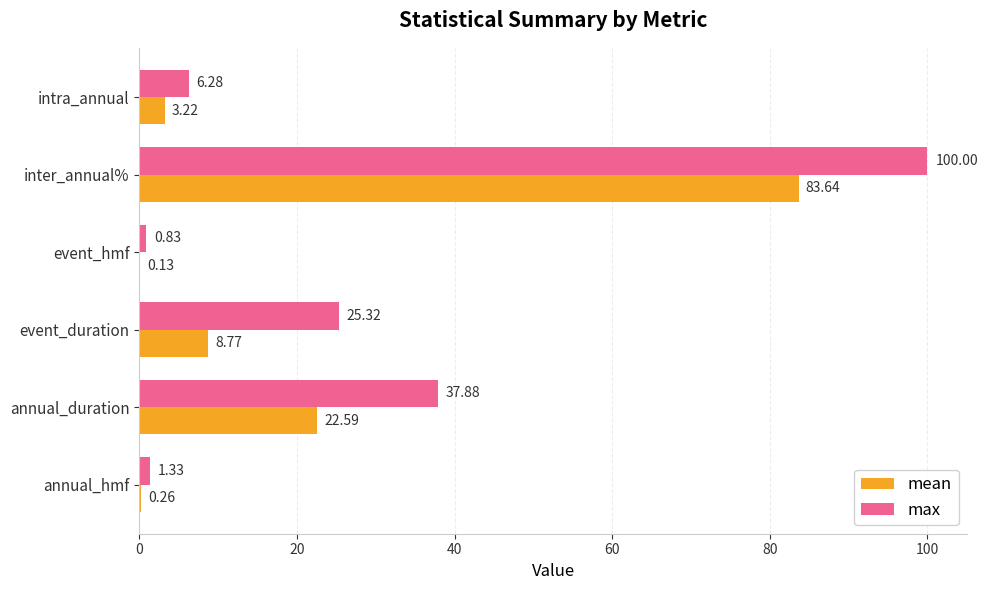

At which label is max closest to 50?

annual_duration